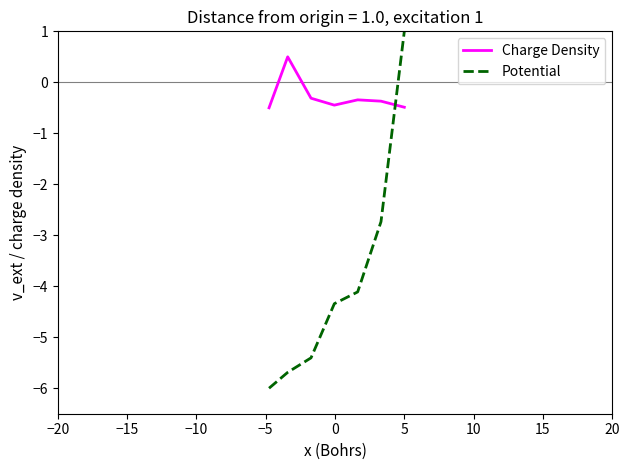

How many categories are shown in the chart?

7